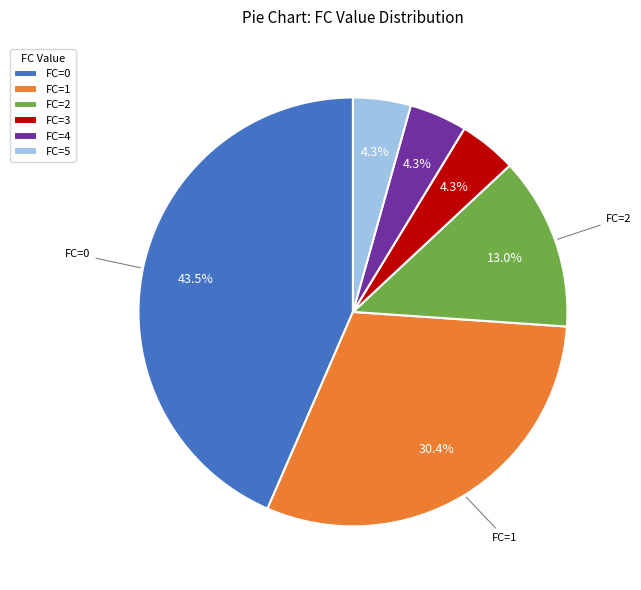

Approximately how many times larger is the value at FC=1 compared to FC=2?

2.3